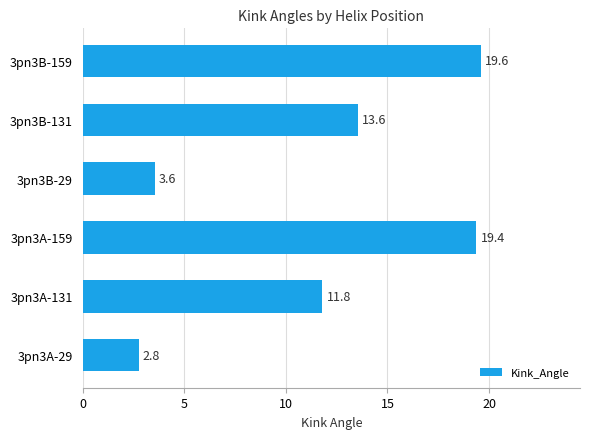

The chart shows a value of 9.5 at 3pn3A-159. True or false?

False